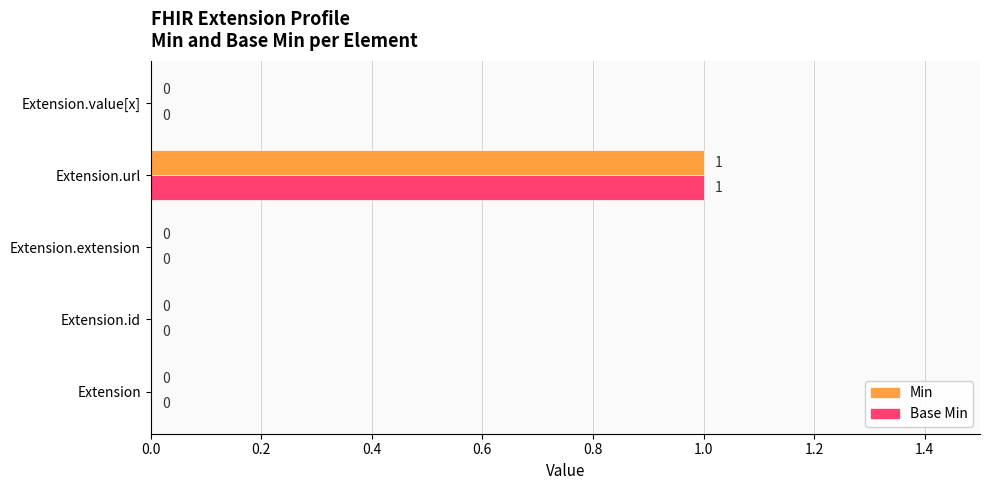

Which category has the highest value in the Min series?

Extension.url